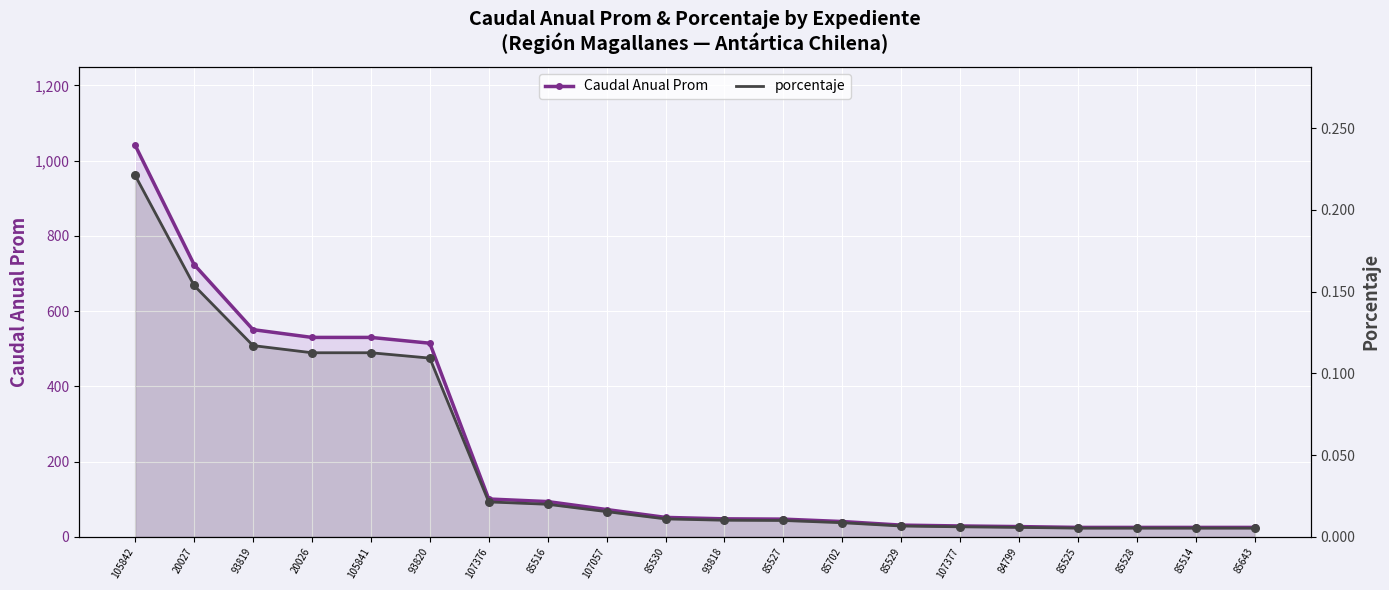

At which category is the sum across all series the highest?

105842